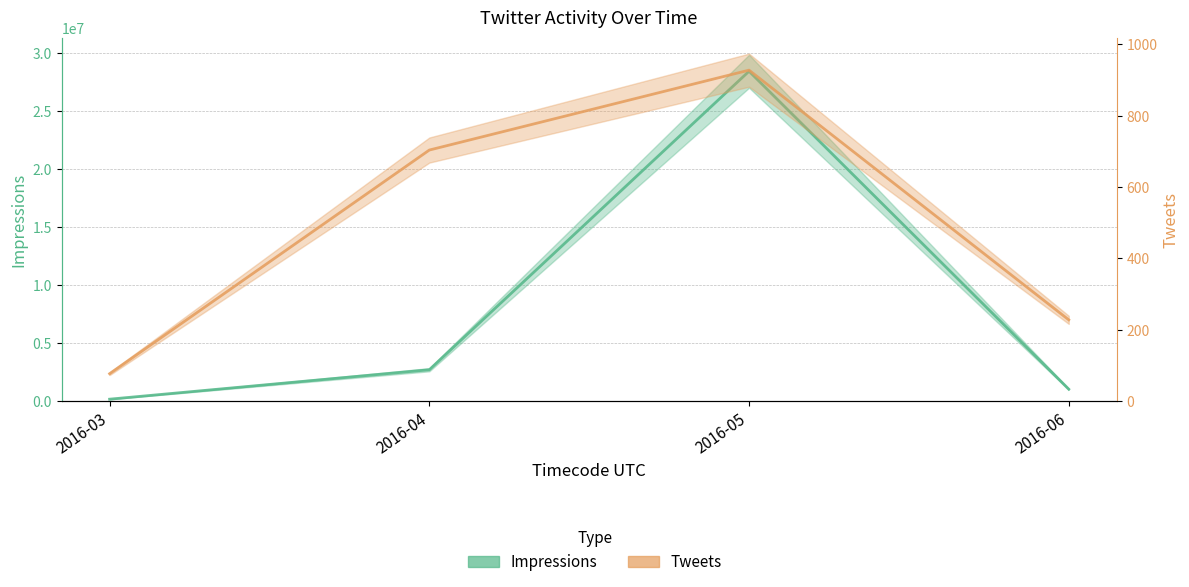

Which series has the largest range (max minus min)?

Impressions